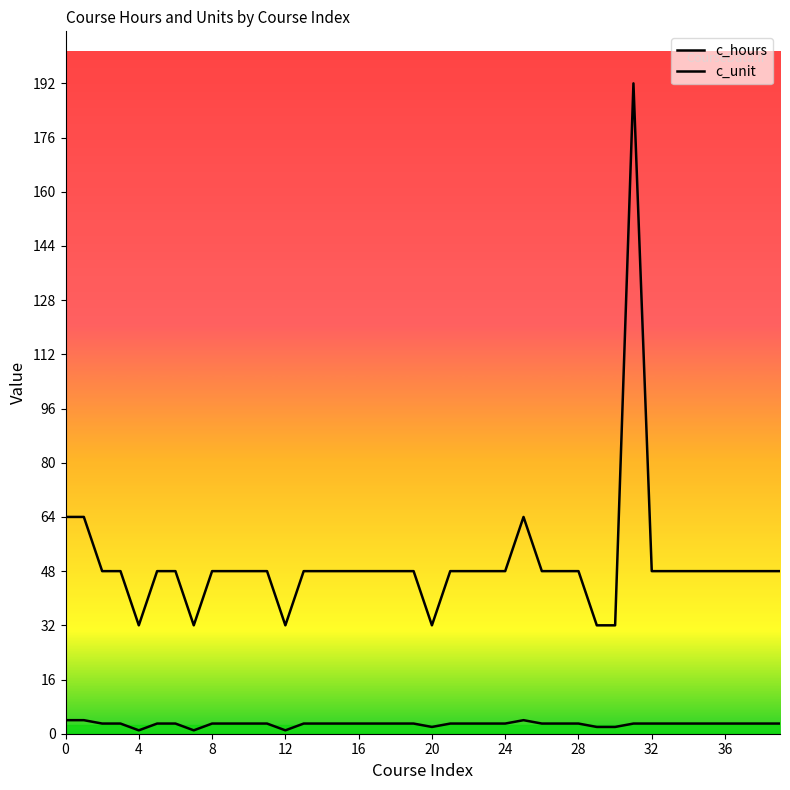

The value of c_hours at 17 is 48. True or false?

True